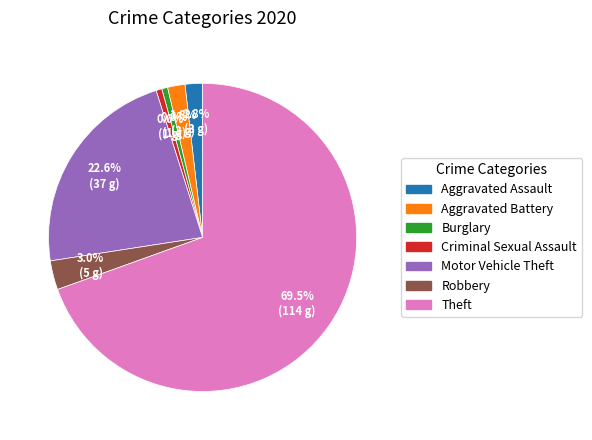

To the nearest percent, what percentage of the pie is Aggravated Assault?

2%